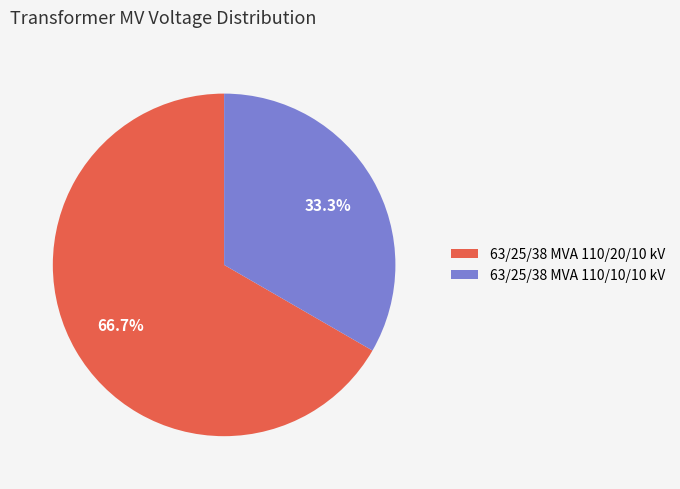

What is the majority slice?

63/25/38 MVA 110/20/10 kV